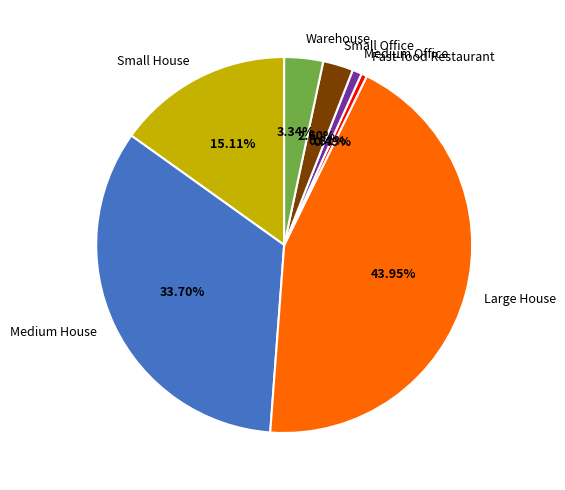

Is the sum of Small Office and Warehouse greater than half?

No